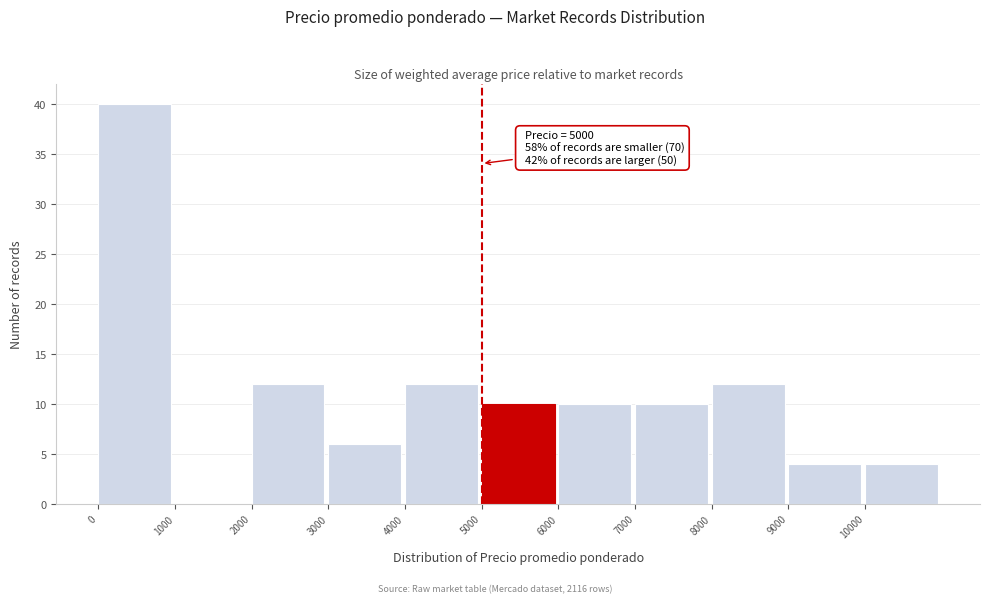

Over which range of the x-axis is the bar tallest?

0 to 1000